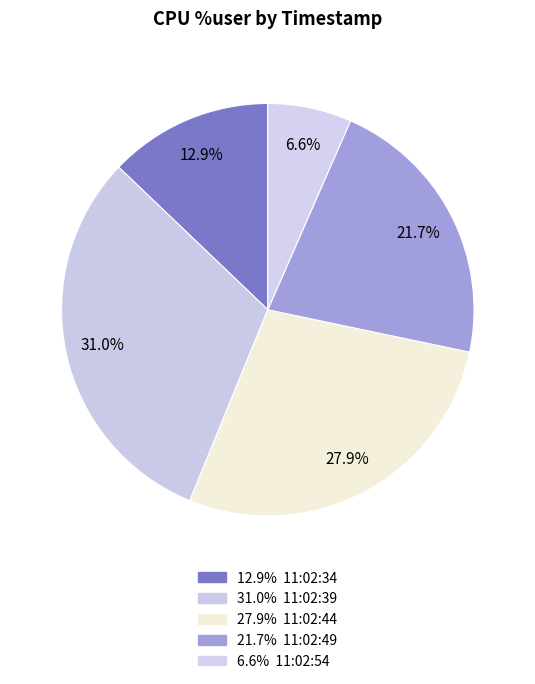

How many slices are in this pie chart?

5